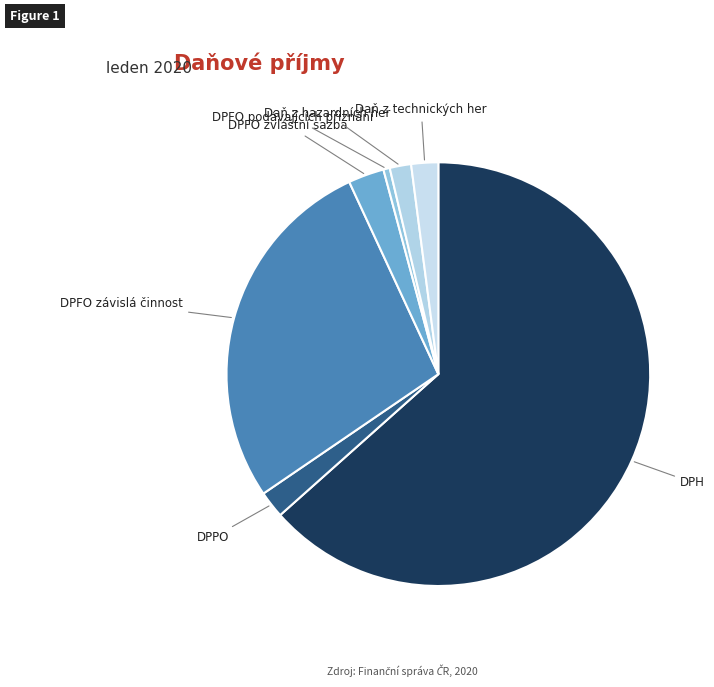

What is the largest slice in the pie chart?

DPH